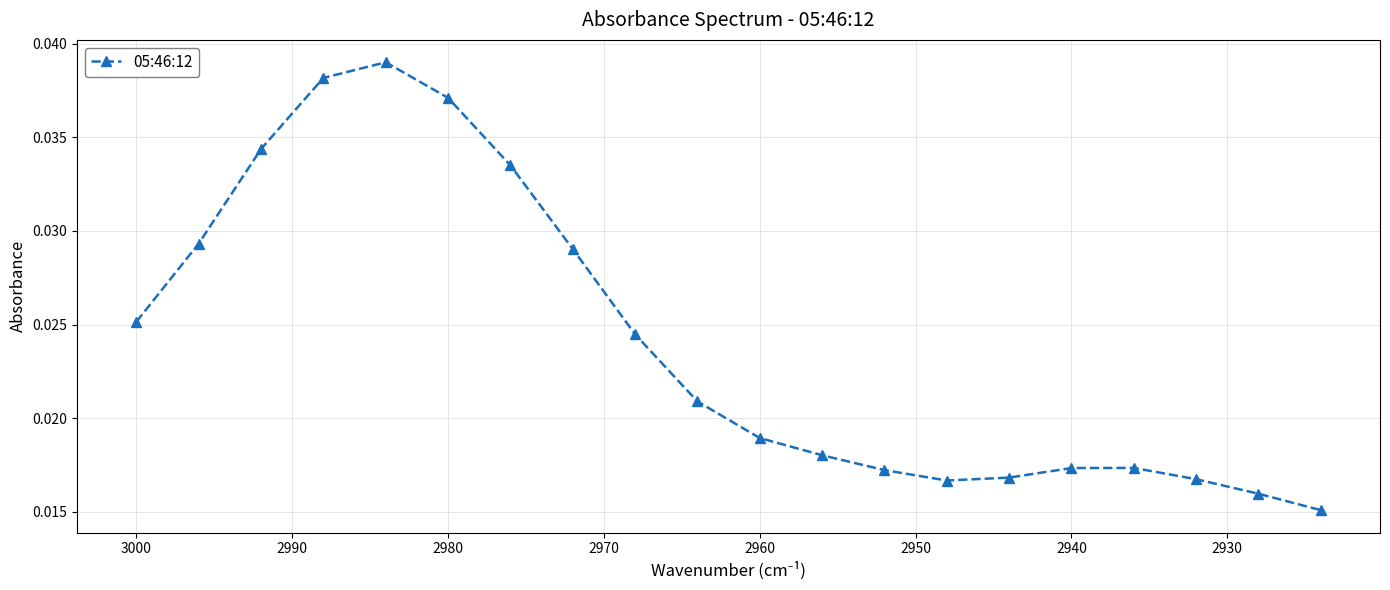

How many points are lower than both their immediate neighbors (excluding endpoints)?

1